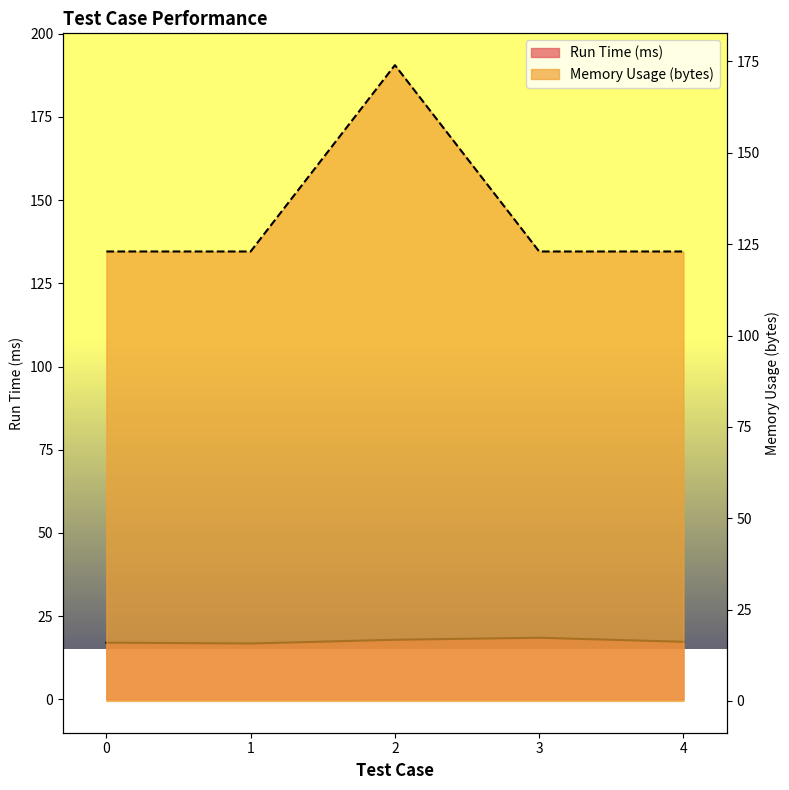

What is the average value of the Run Time (ms) series?

17.5